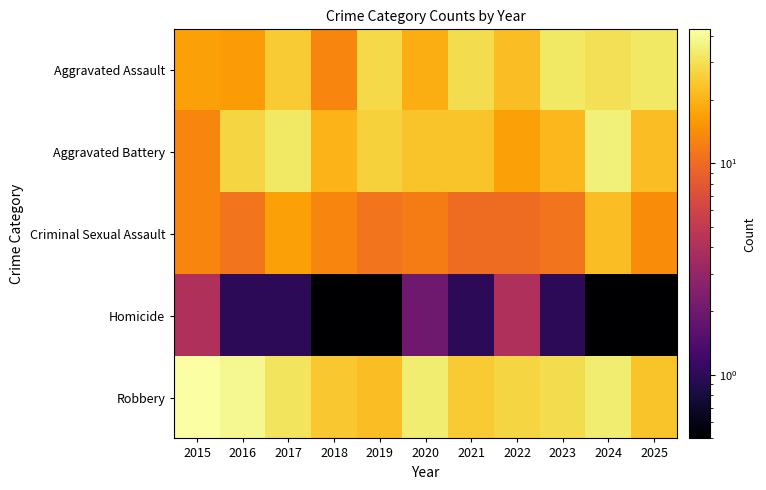

What is the smallest value displayed?

0.1